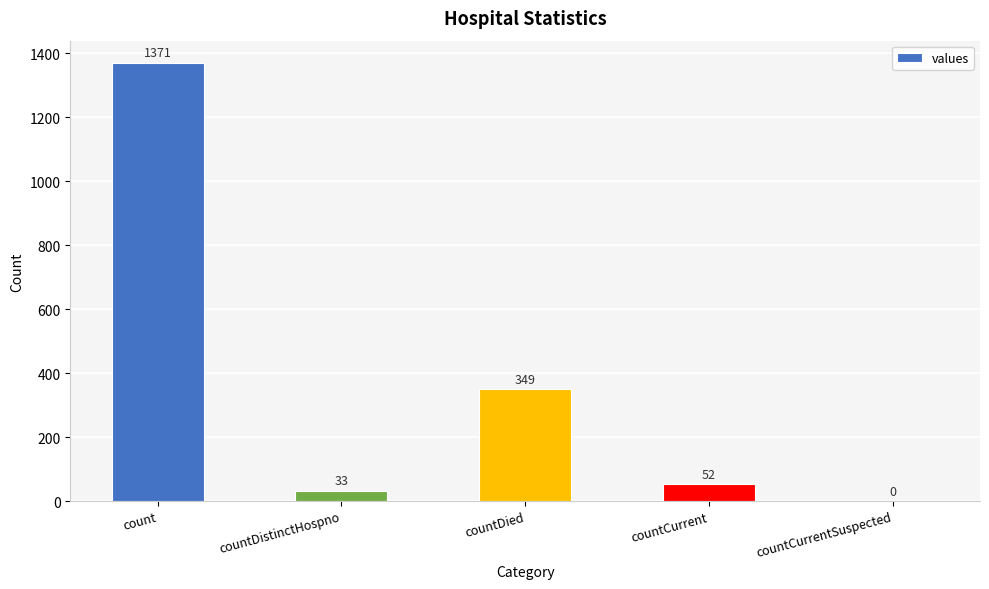

Which label corresponds to the largest value in the chart?

count